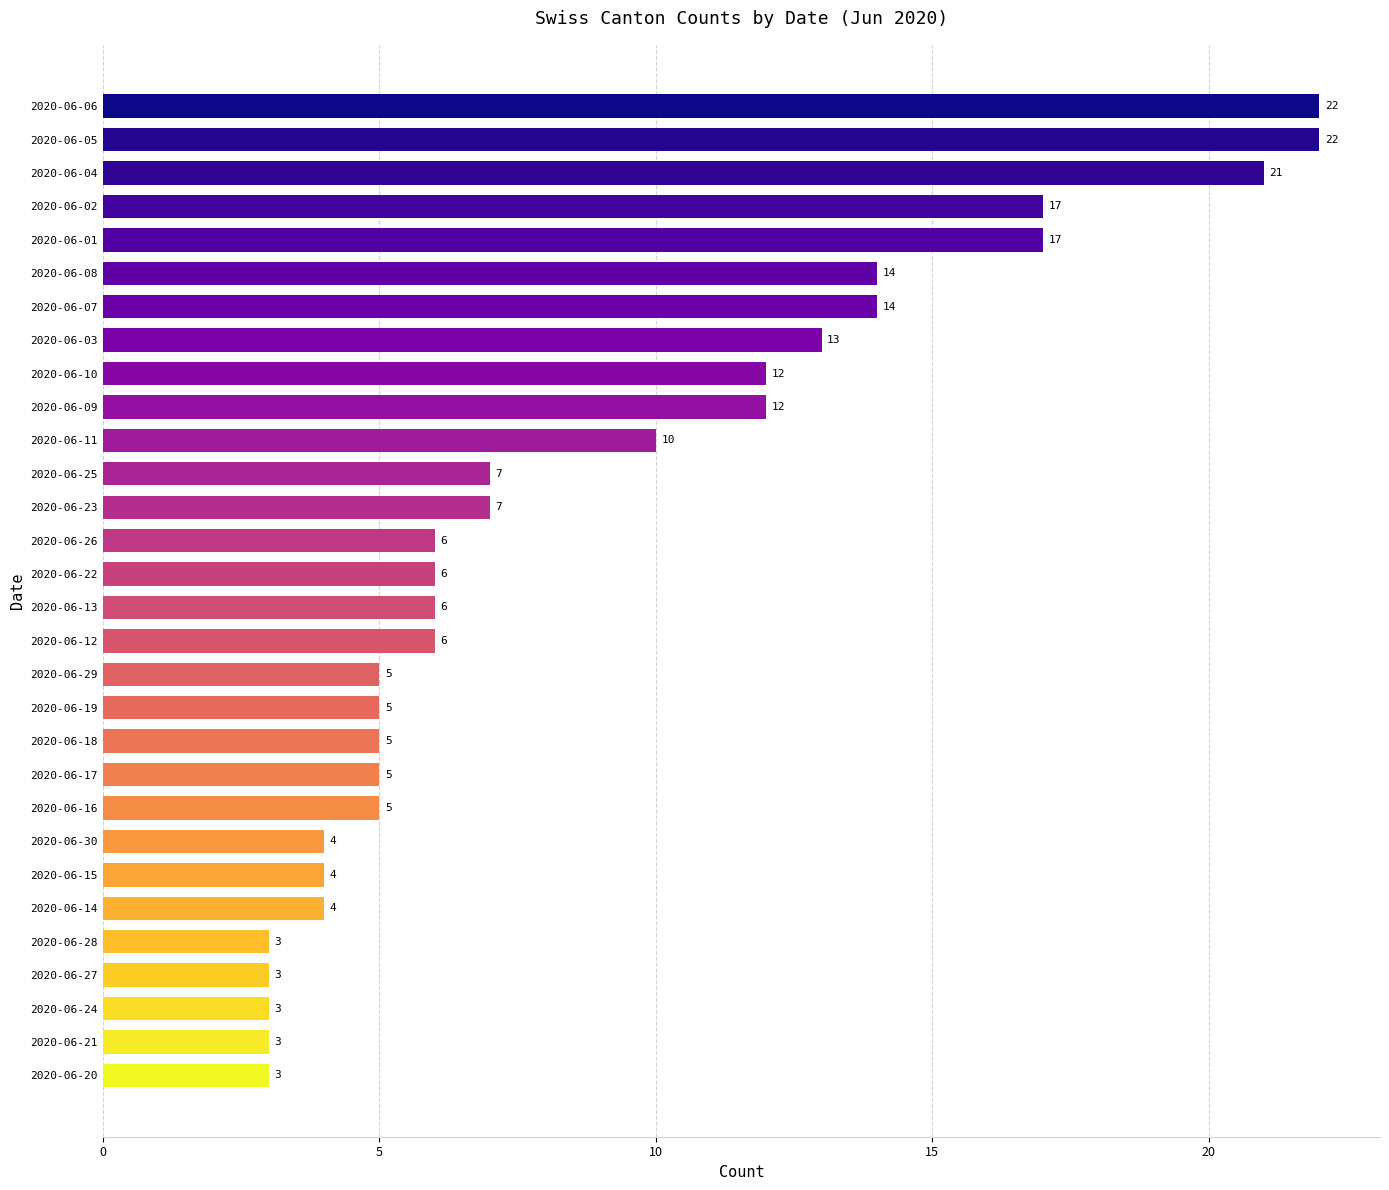

Reading bottom to top, extract all data points from this chart.

2020-06-20=3	2020-06-21=3	2020-06-24=3	2020-06-27=3	2020-06-28=3	2020-06-14=4	2020-06-15=4	2020-06-30=4	2020-06-16=5	2020-06-17=5	2020-06-18=5	2020-06-19=5	2020-06-29=5	2020-06-12=6	2020-06-13=6	2020-06-22=6	2020-06-26=6	2020-06-23=7	2020-06-25=7	2020-06-11=10	2020-06-09=12	2020-06-10=12	2020-06-03=13	2020-06-07=14	2020-06-08=14	2020-06-01=17	2020-06-02=17	2020-06-04=21	2020-06-05=22	2020-06-06=22